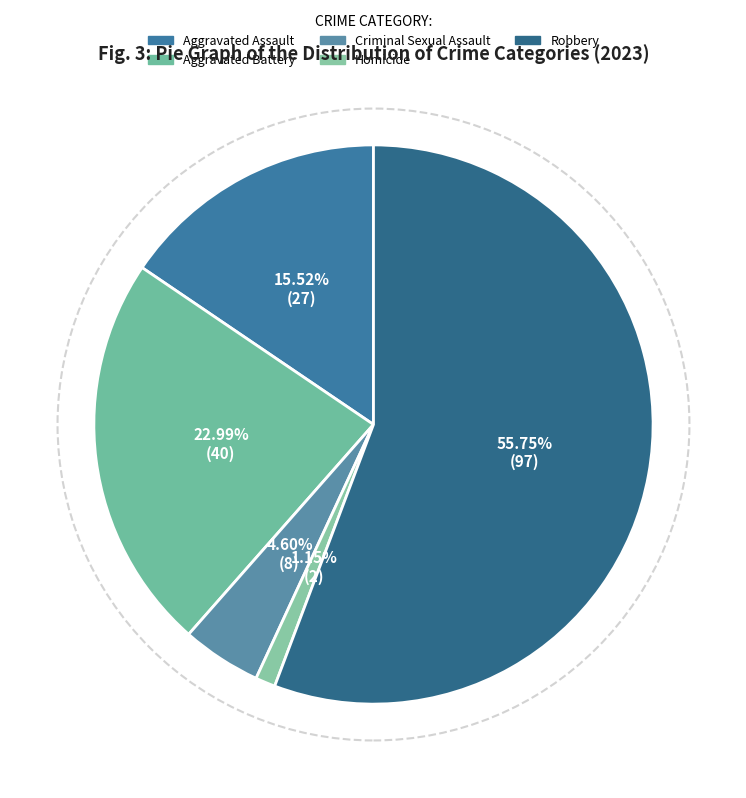

Which category has the smallest portion of the pie?

Homicide